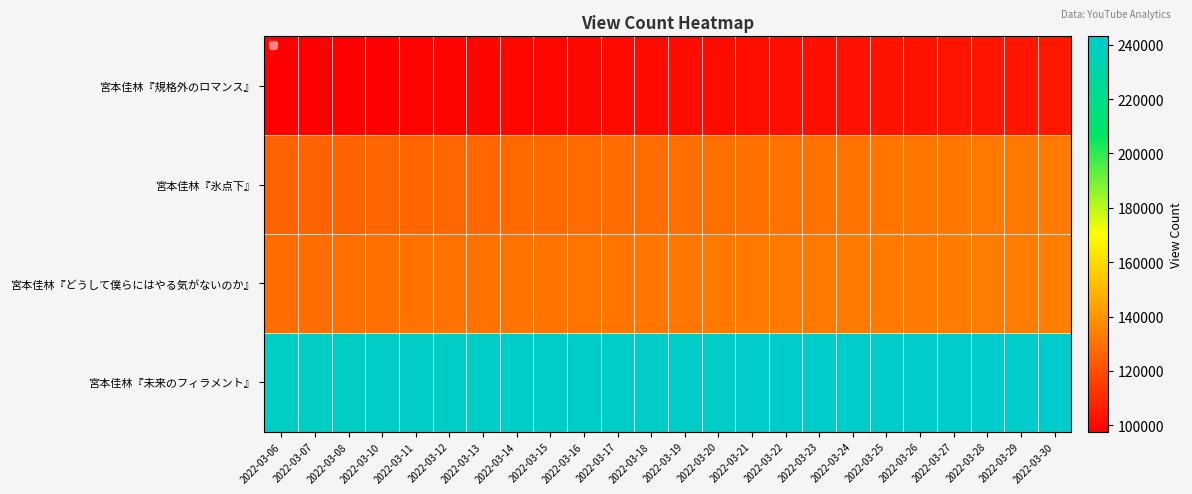

Which series has the largest total across all categories?

宮本佳林『未来のフィラメント』